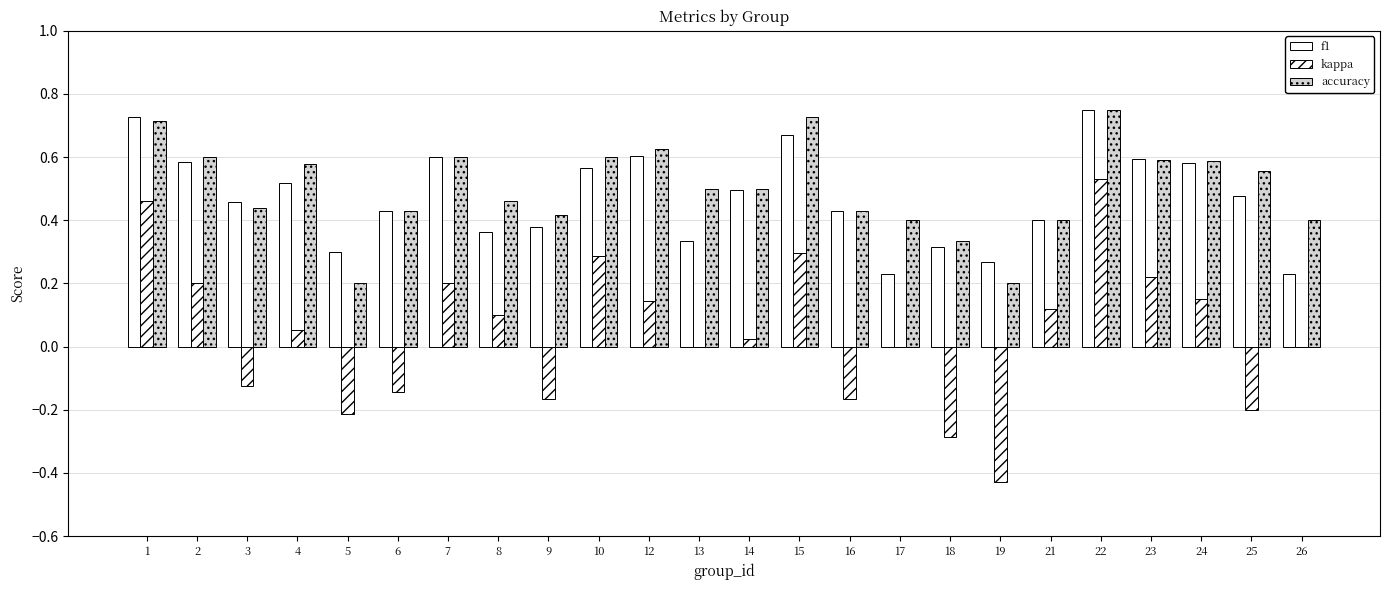

How many series are shown in this chart?

3